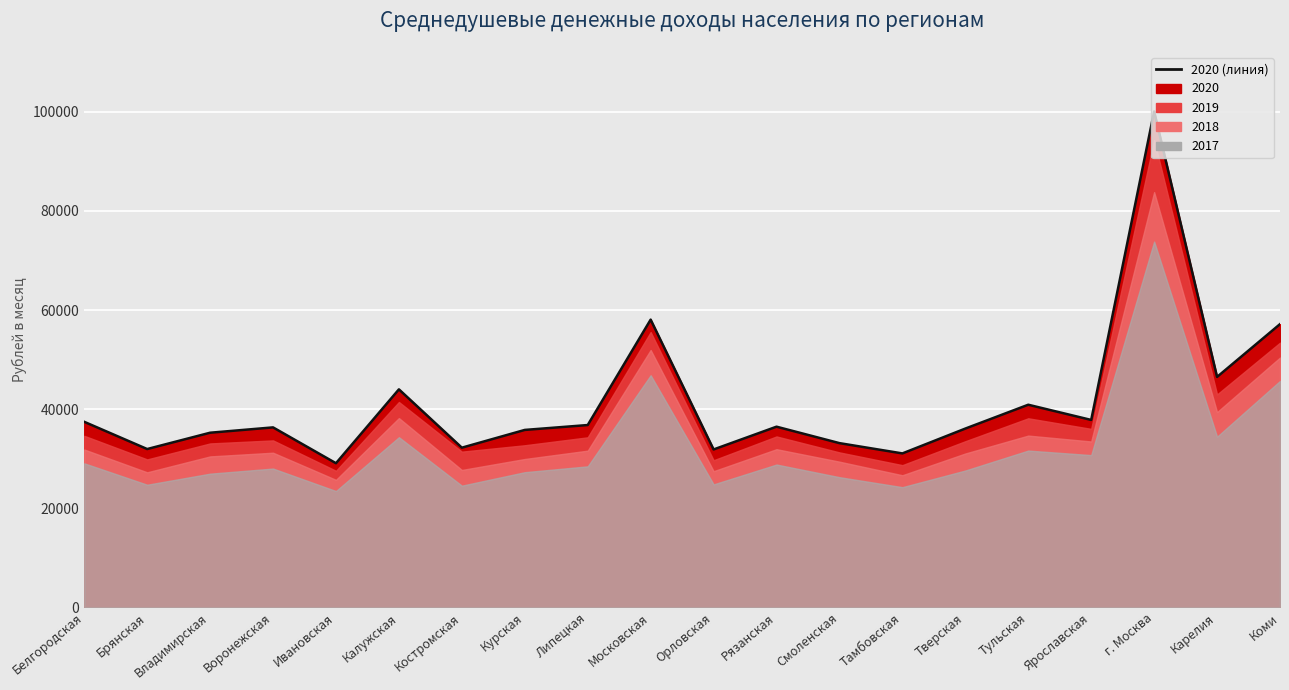

At which category does 2017 reach its first local peak?

Воронежская